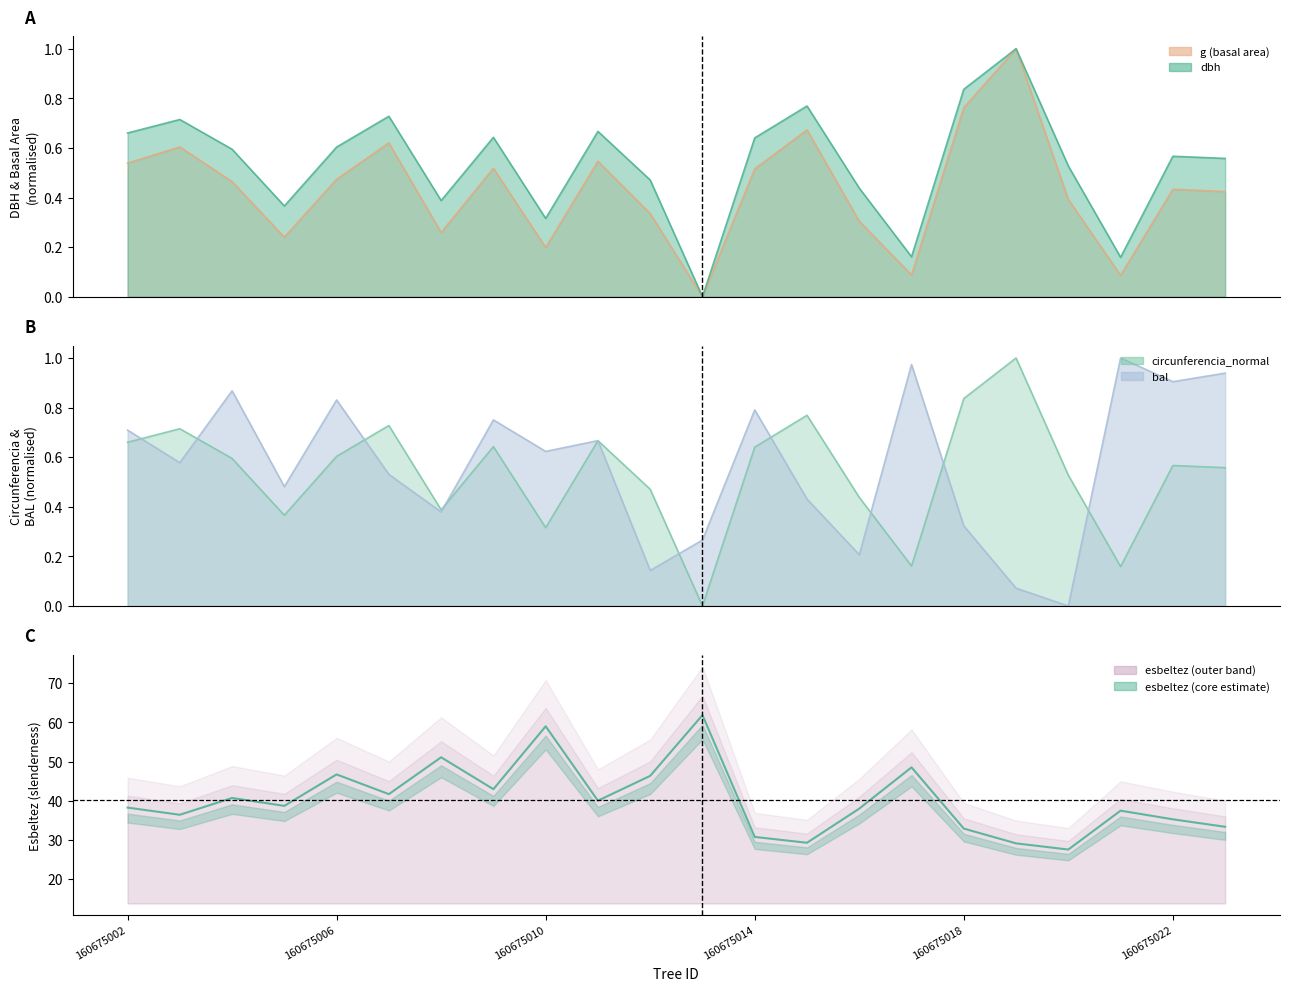

What is the sum of the values at 10 and 7?

89.3